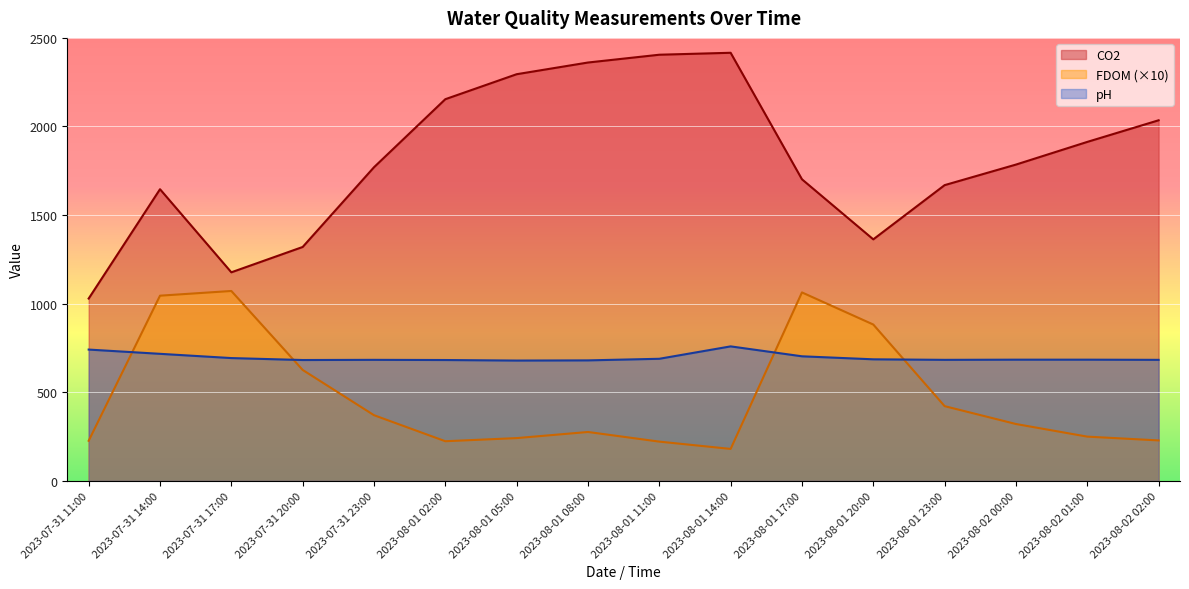

How many lines are shown in the chart?

3